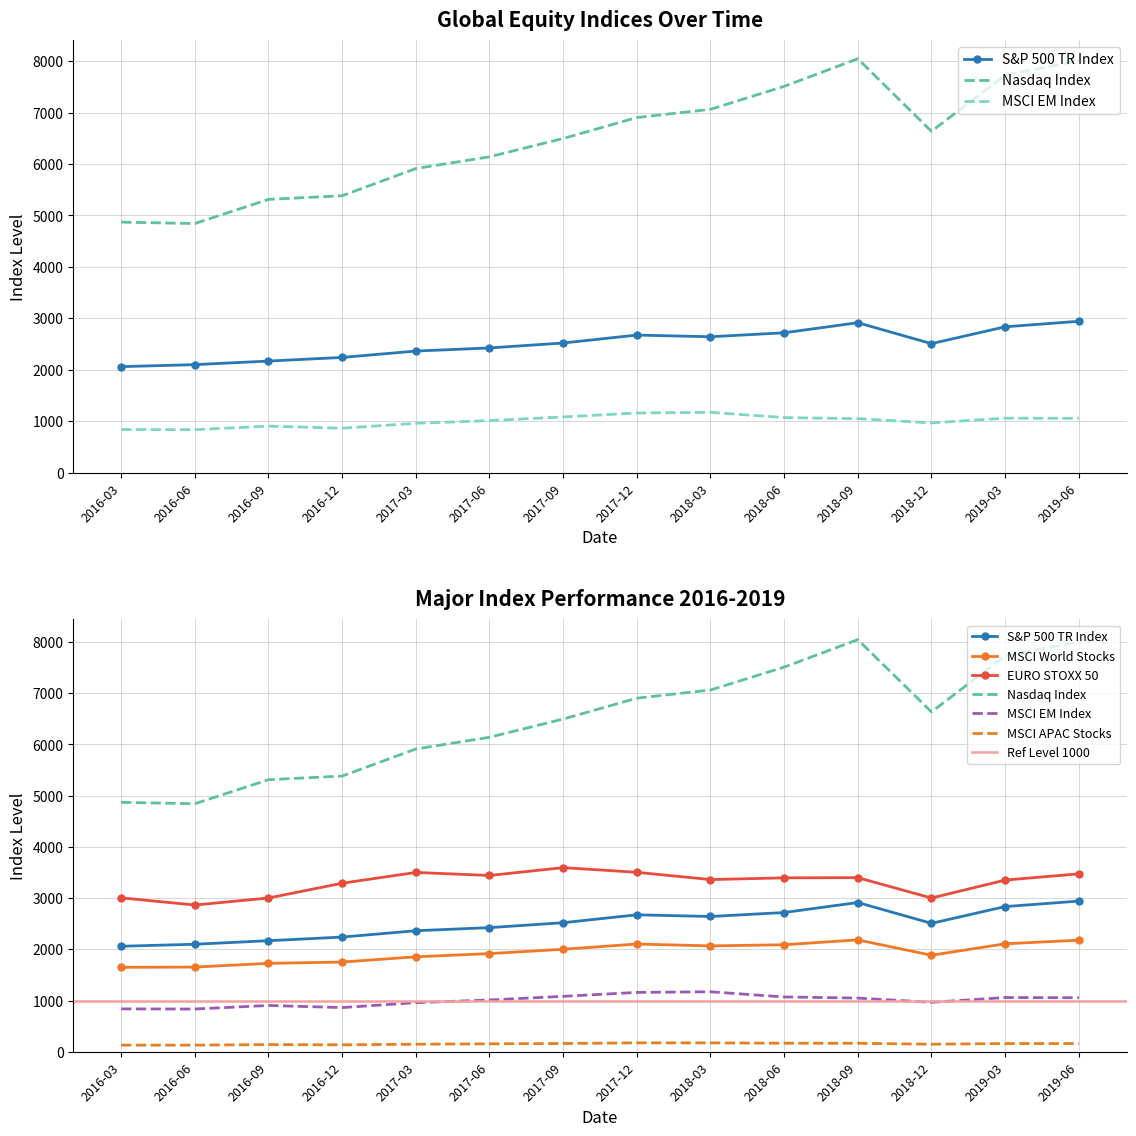

Which series has the largest total across all categories?

Nasdaq Index